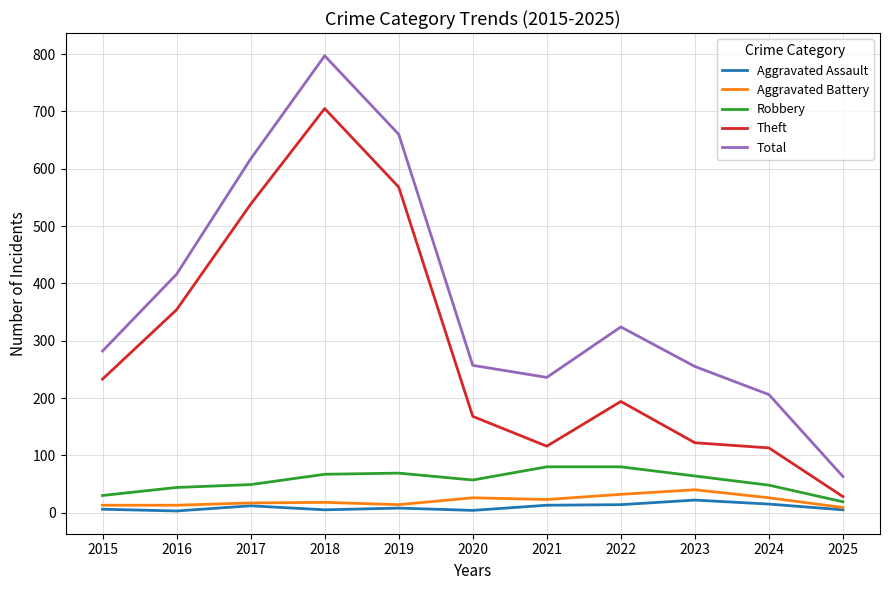

What is the highest value of the Aggravated Battery series?

40